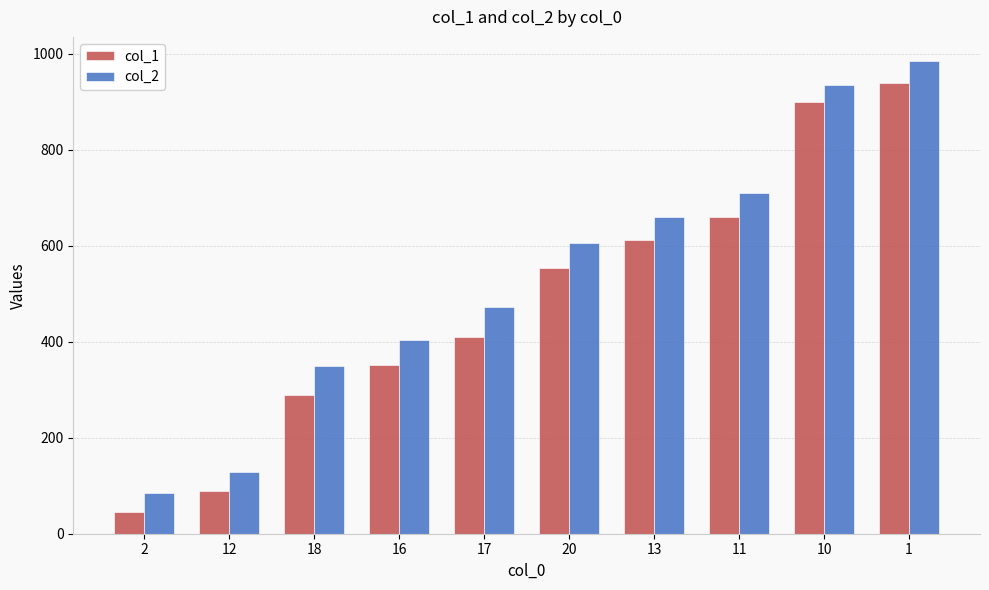

Reading left to right, list all the values displayed in this chart.

col_1: 2=45	12=88	18=289	16=351	17=409	20=553	13=613	11=661	10=900	1=939
col_2: 2=85	12=128	18=350	16=403	17=472	20=605	13=660	11=710	10=935	1=986